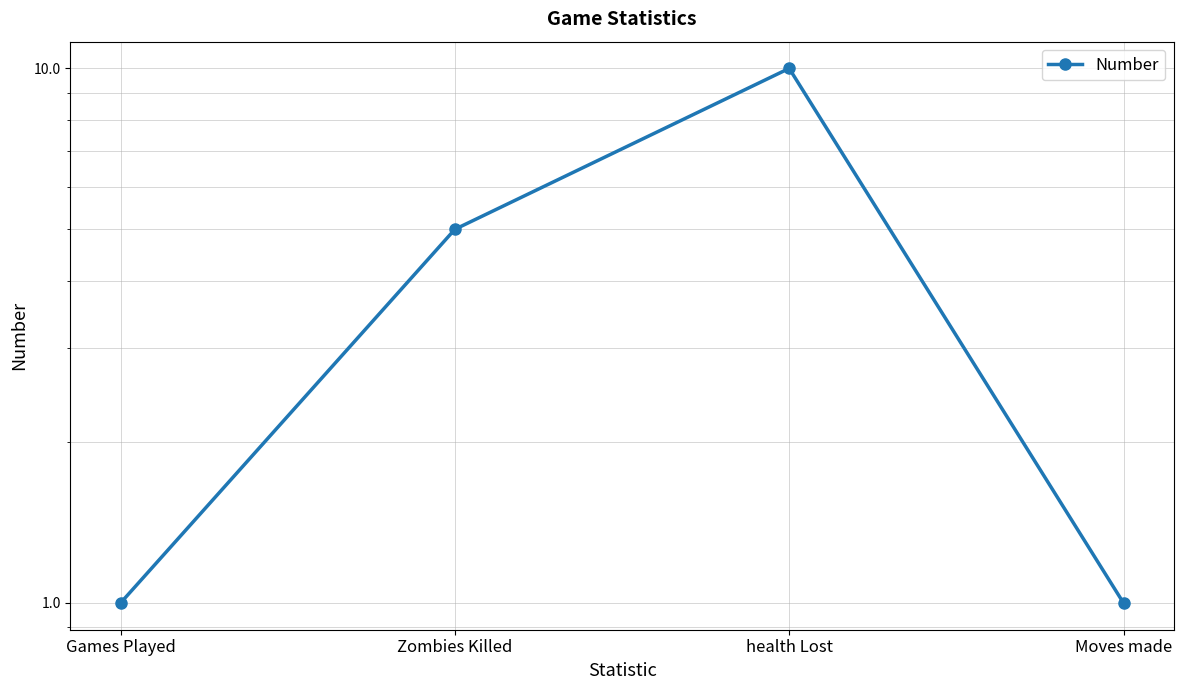

What is the ratio of the value at health Lost to the value at Games Played?

10.0